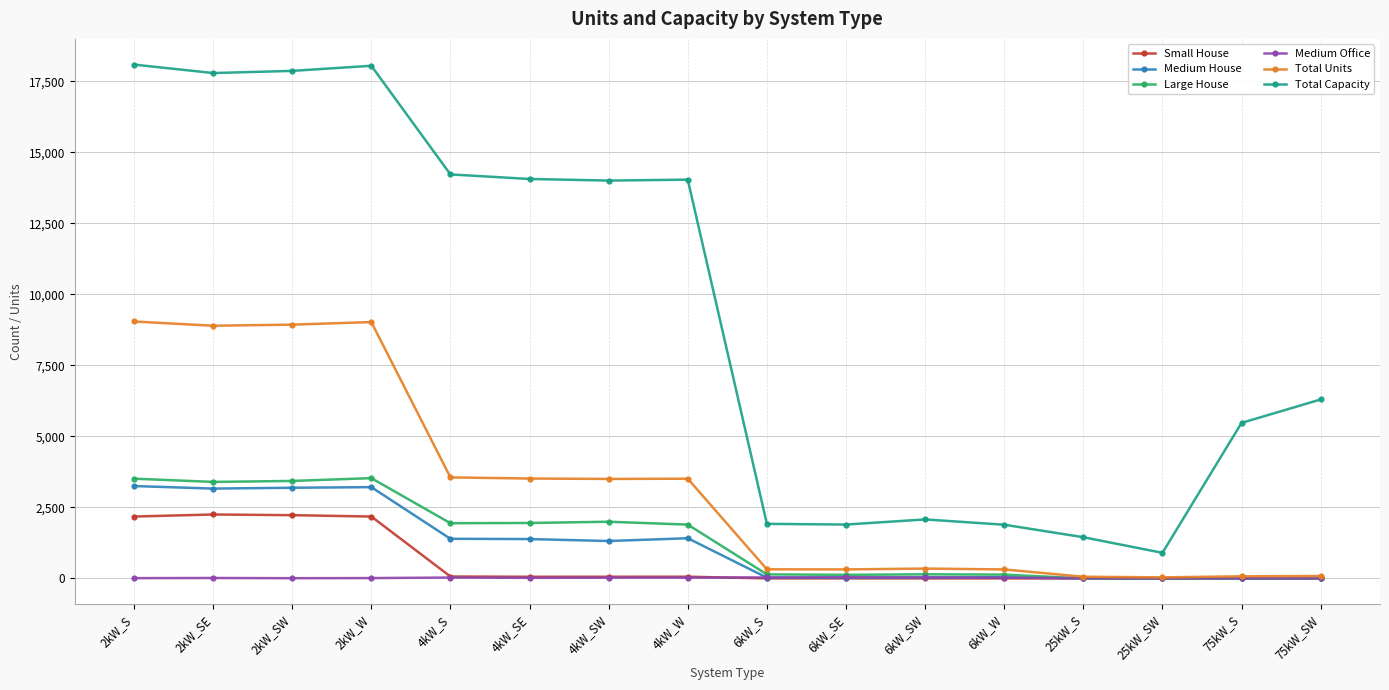

At how many categories does at least one series exceed 12947?

8